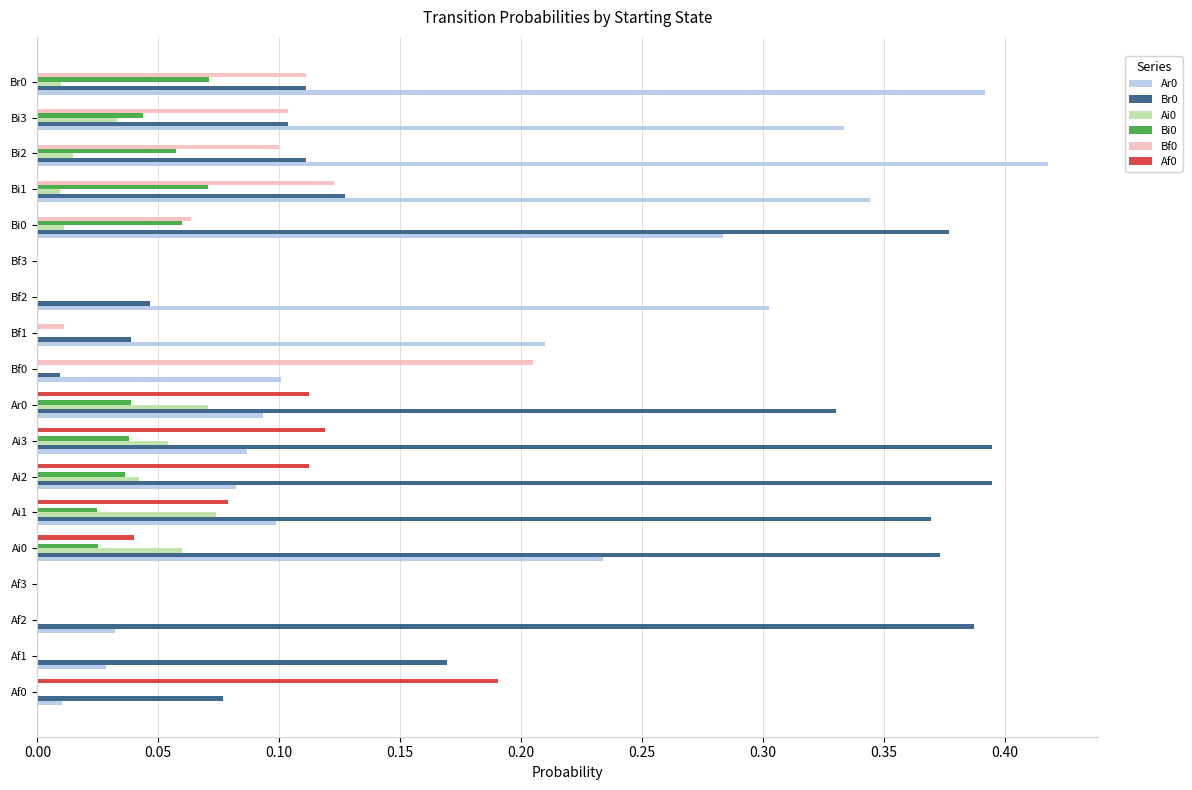

Count the Ai0 values in the range 0 to 1.

18